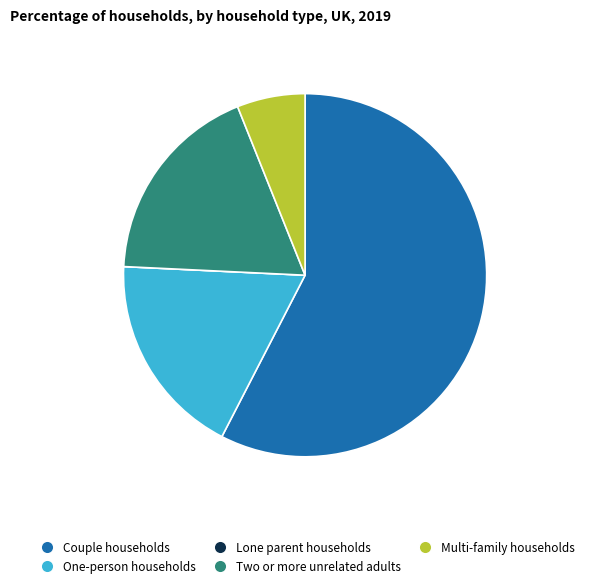

Is there any slice that represents more than half of the pie?

Yes